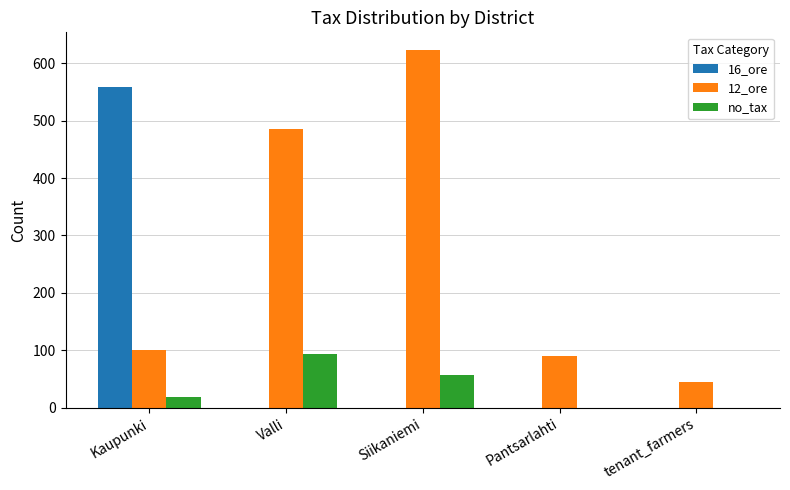

What is the total value across all series at Pantsarlahti?

90